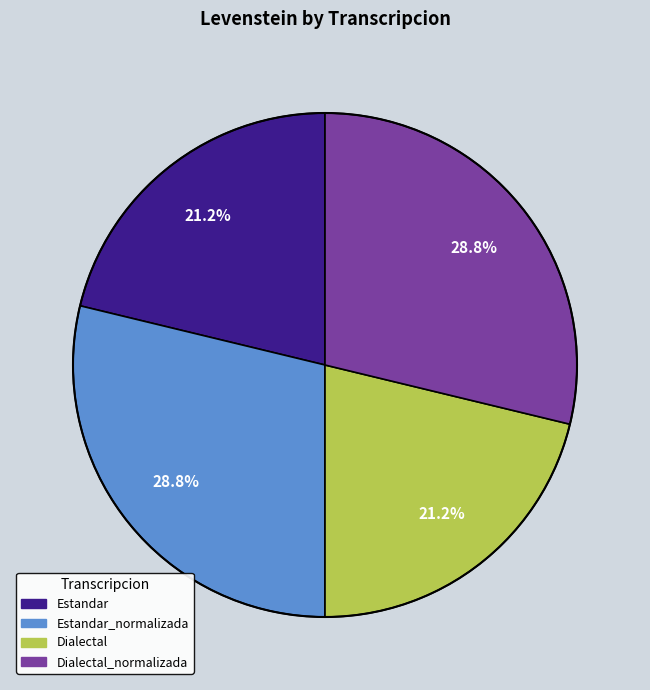

What percentage is NOT represented by Estandar?

78.8%